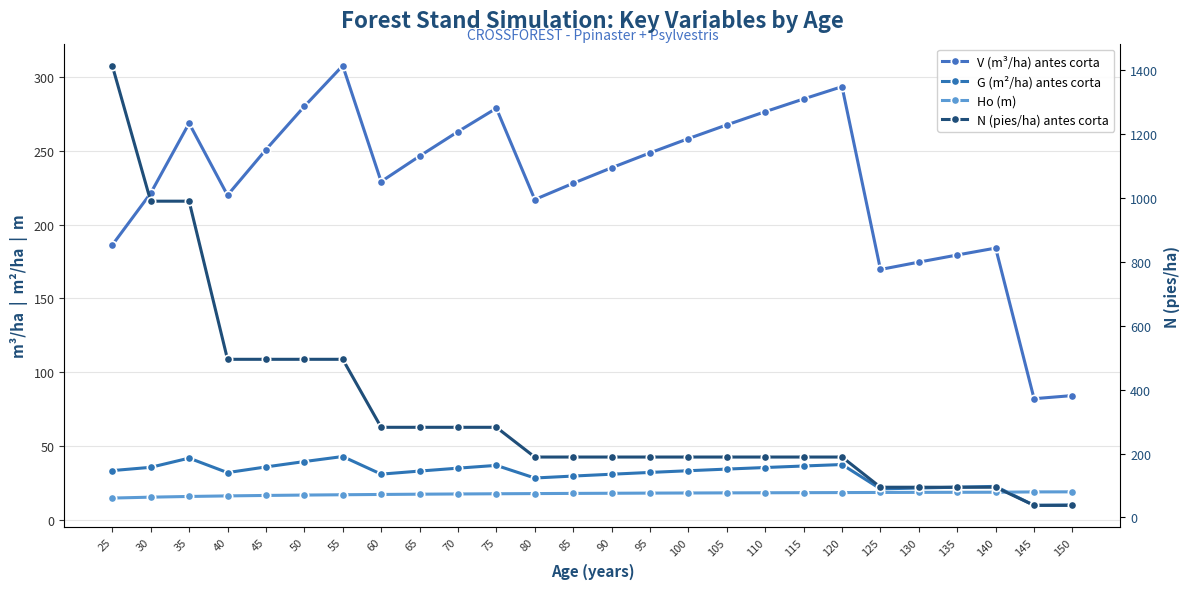

Between which two adjacent categories do Ho (m) and G (m²/ha) antes corta first intersect?

140 and 145